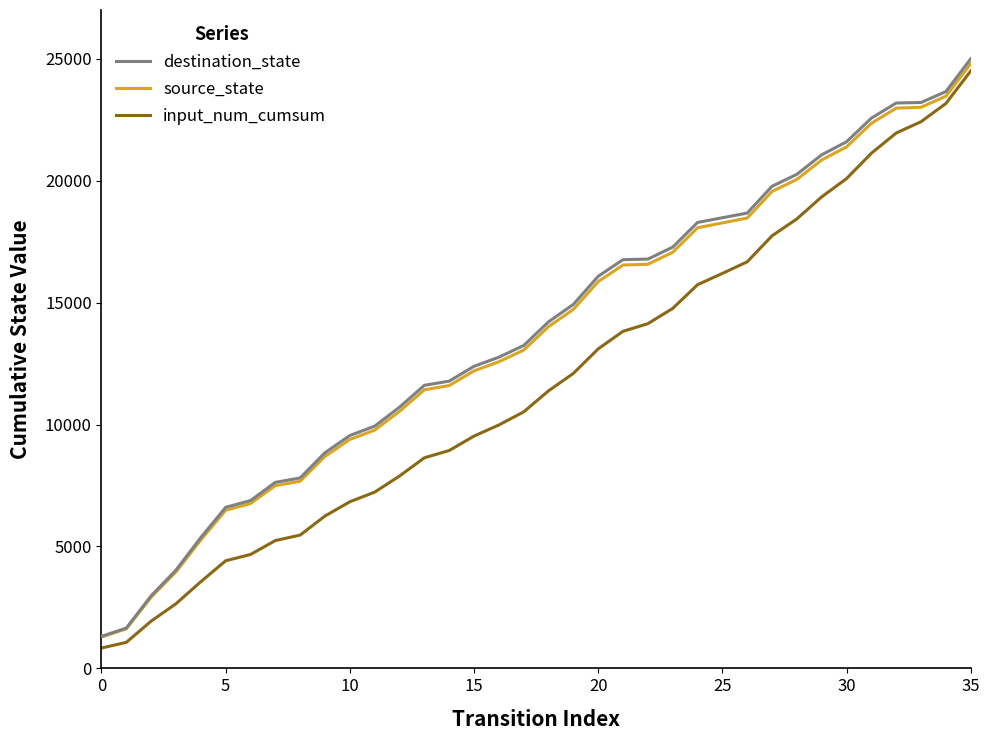

What is the highest value of the destination_state series?

25000.0